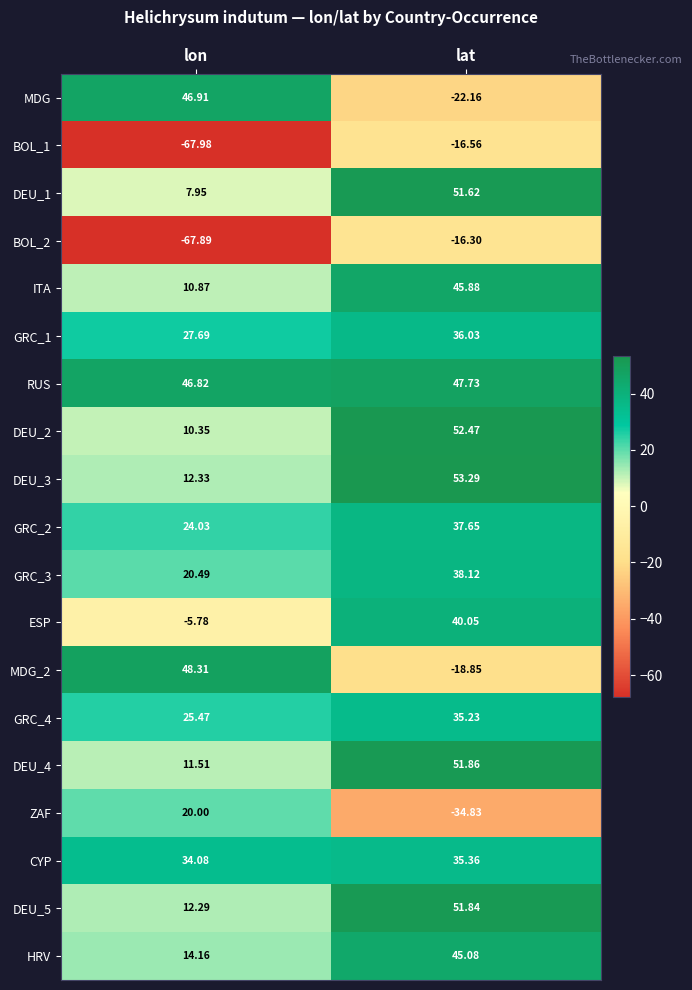

Which series has the widest spread of values?

MDG